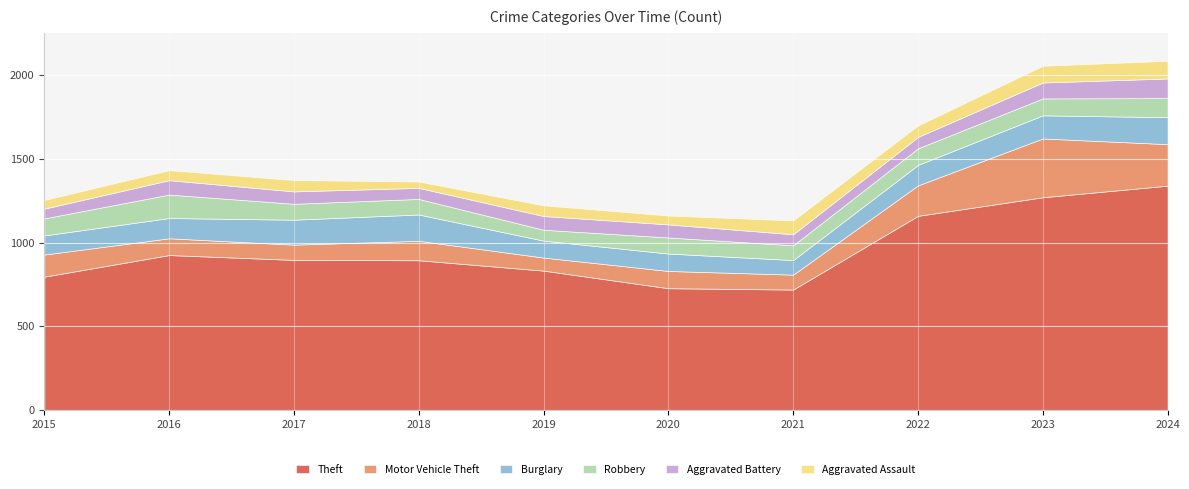

Which has a higher value, 2016 or 2019?

2016